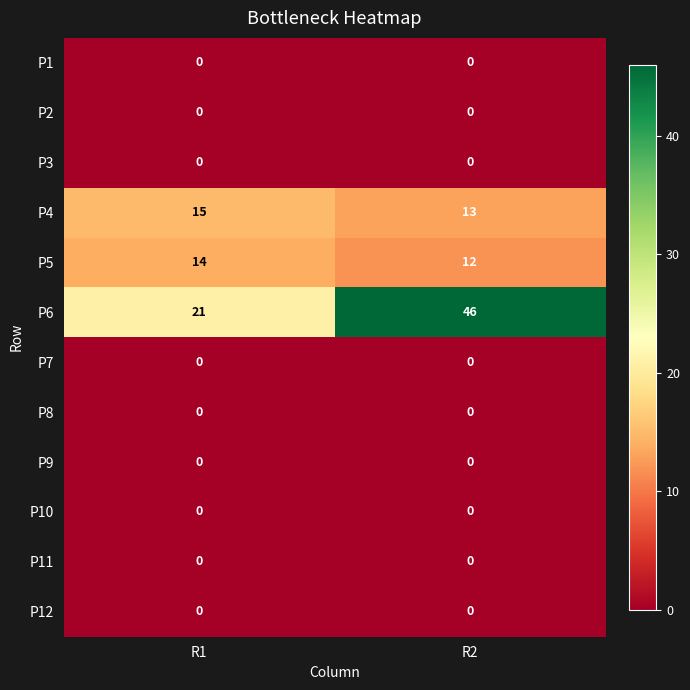

How many data points does each series have?

2